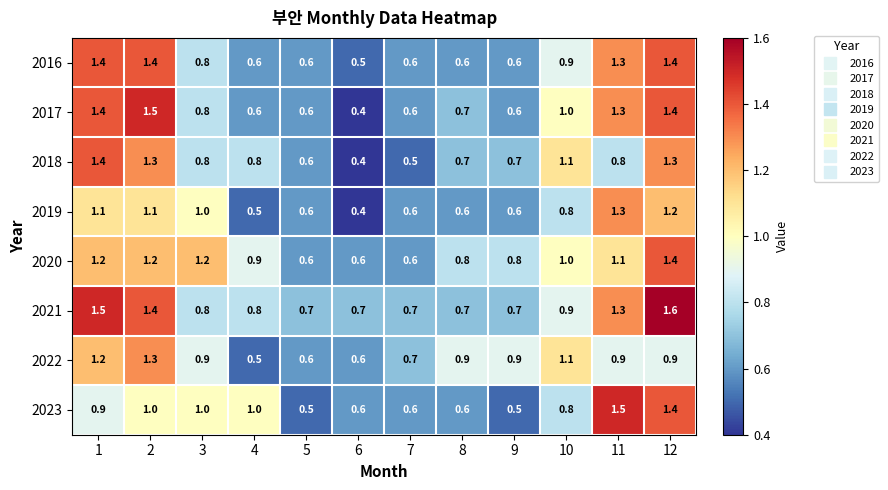

The value of 2018 at 7 is 0.5. True or false?

True